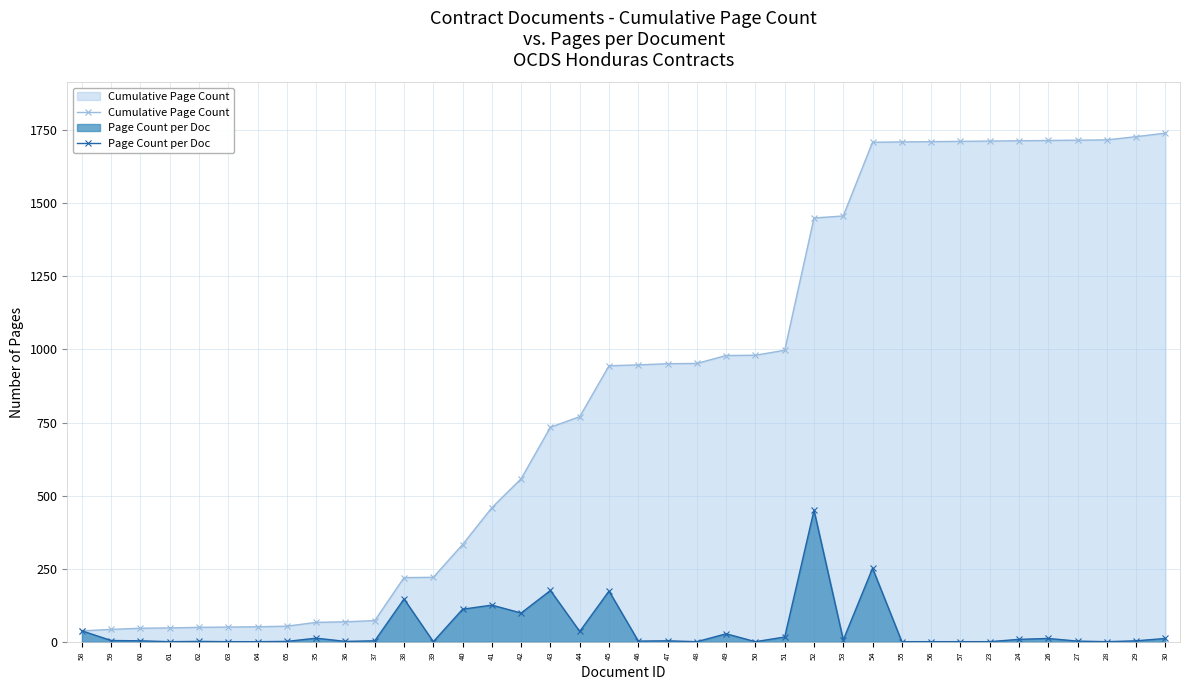

What is the difference between the Page Count per Doc values at 55 and 24?

8